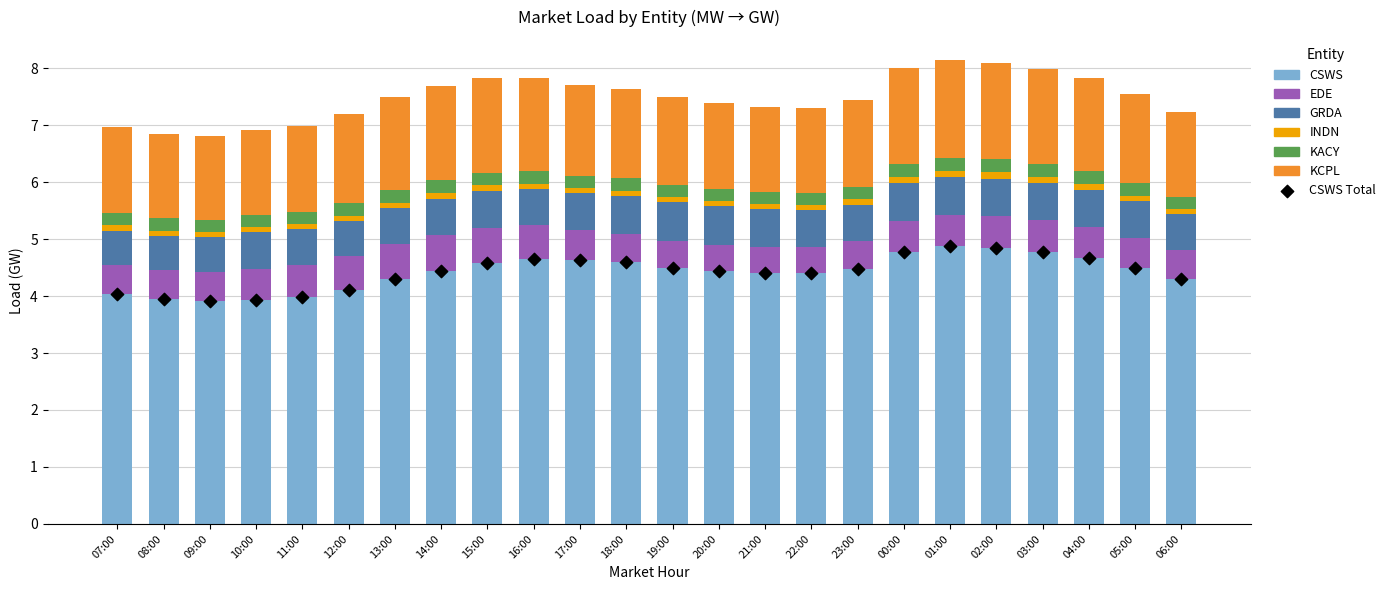

At how many categories does at least one series exceed 0?

24